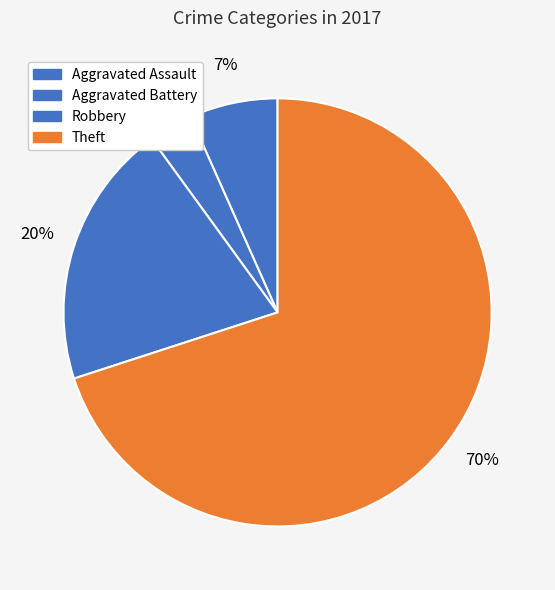

How many slices are in this pie chart?

4